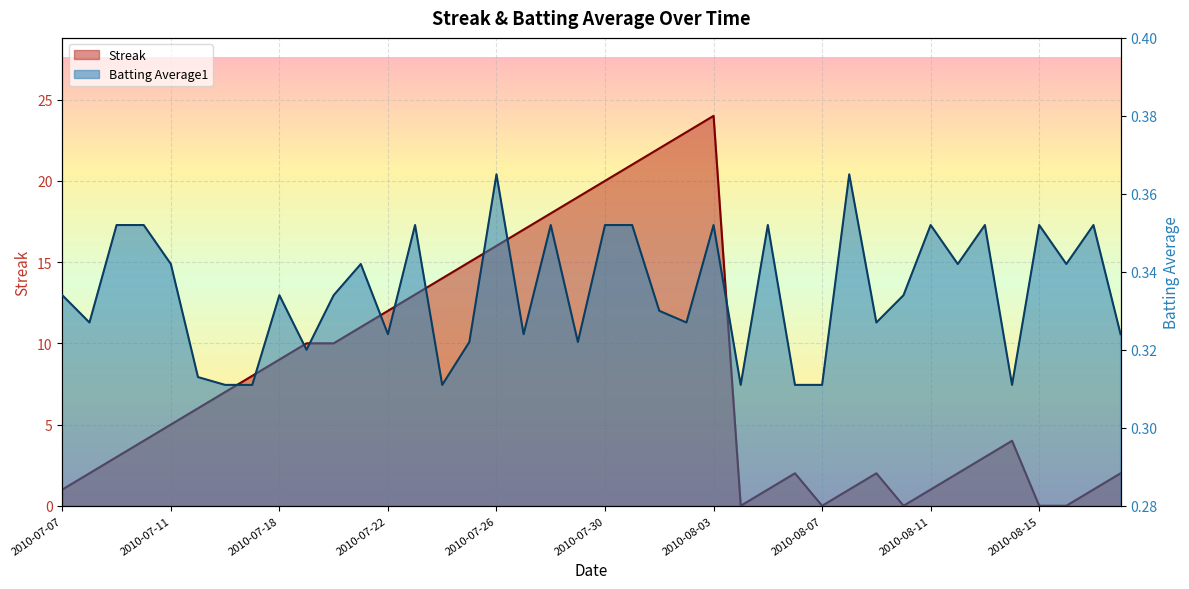

The value of Batting Average1 at 2010-08-13 is 0.1. True or false?

False